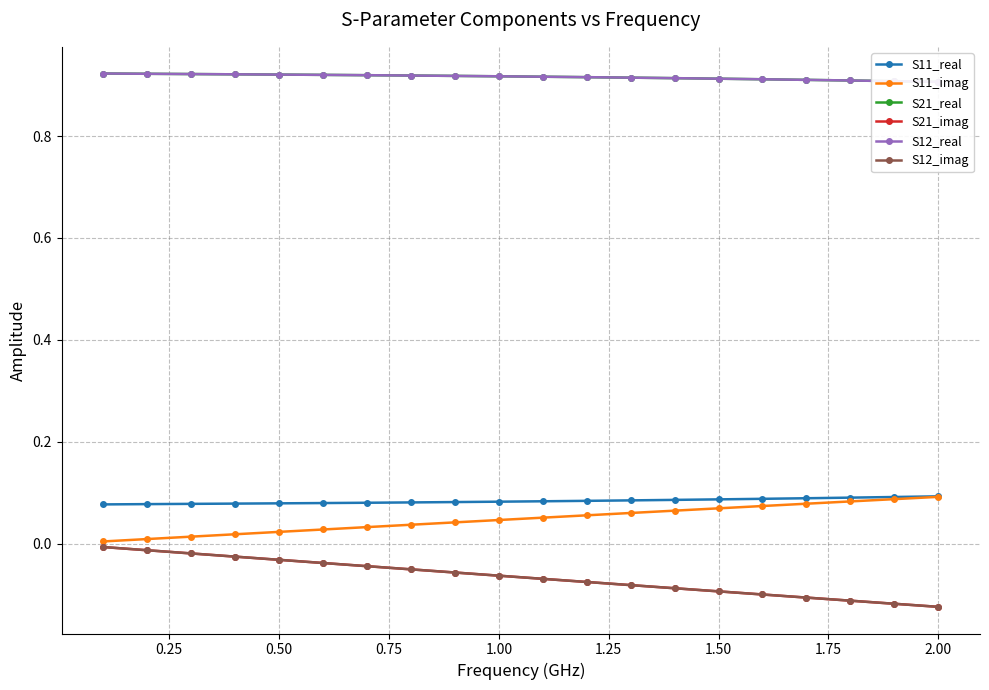

True or false: S11_real and S21_real cross at least once.

False